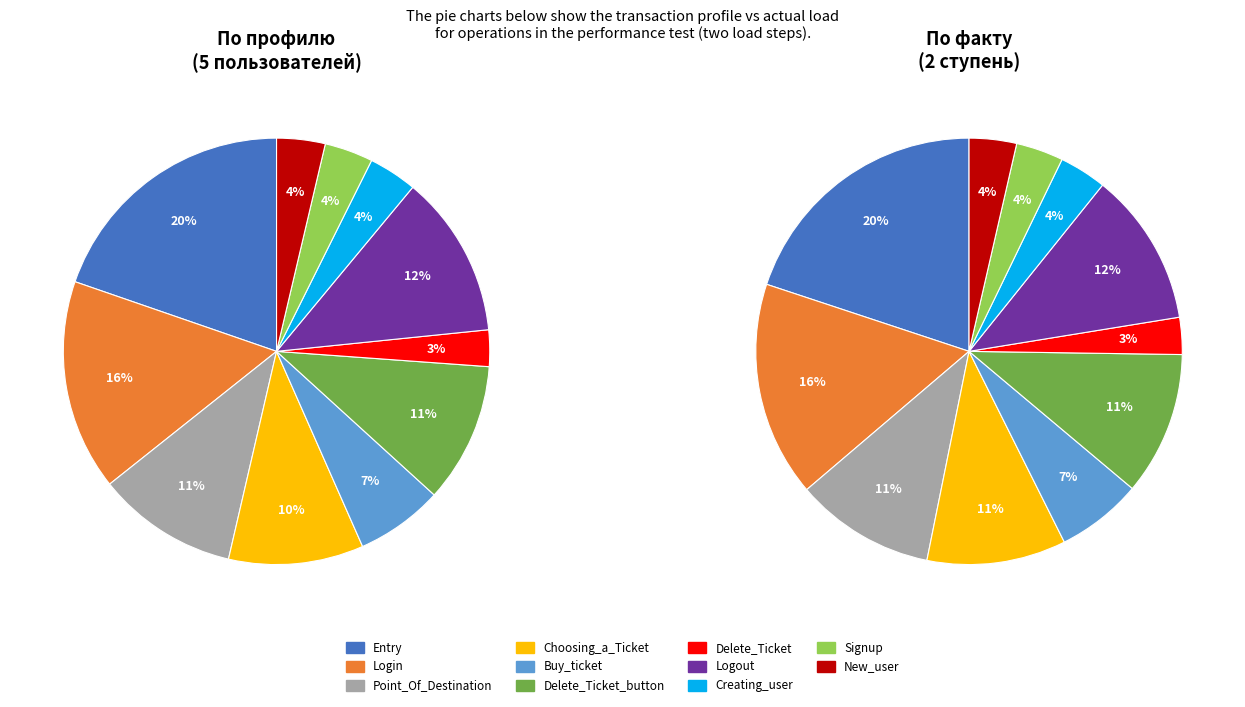

Which has a higher value, Entry or Delete_Ticket_button?

Entry